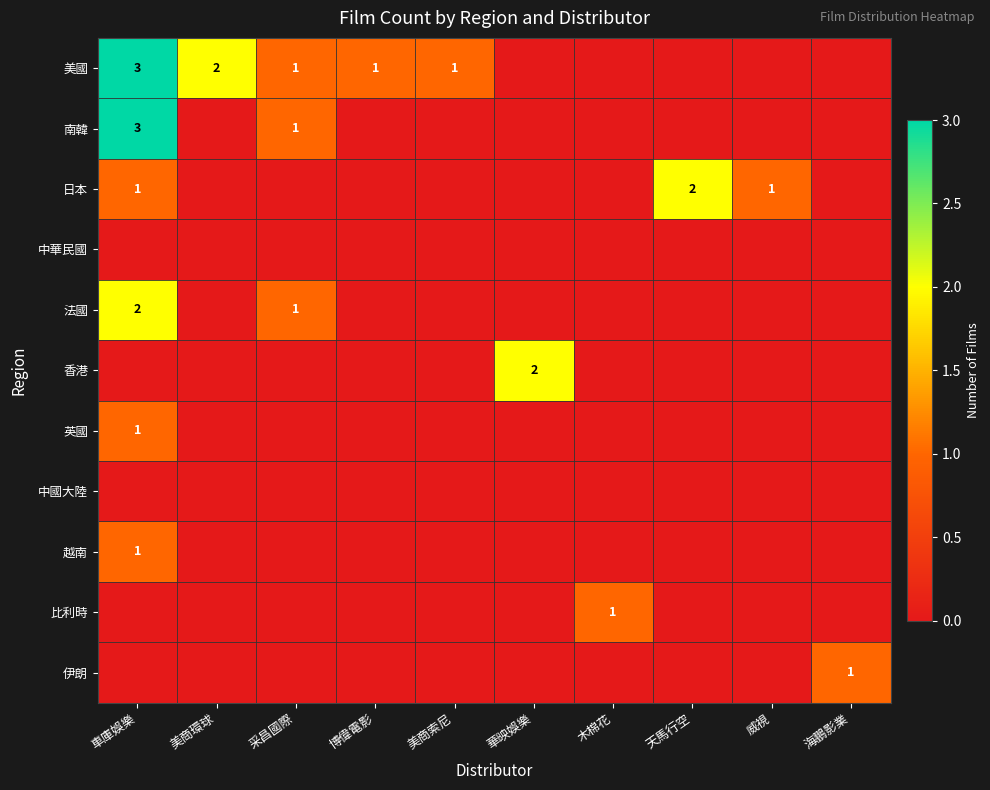

The value of 美國 at 美商環球 is 2. True or false?

True